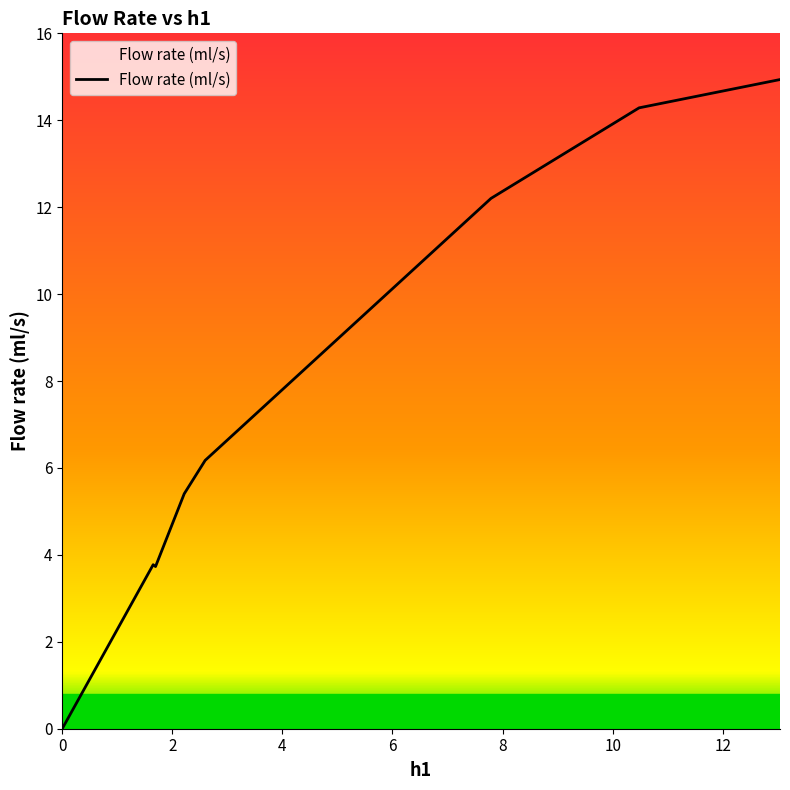

What is the maximum value shown in the chart?

14.9